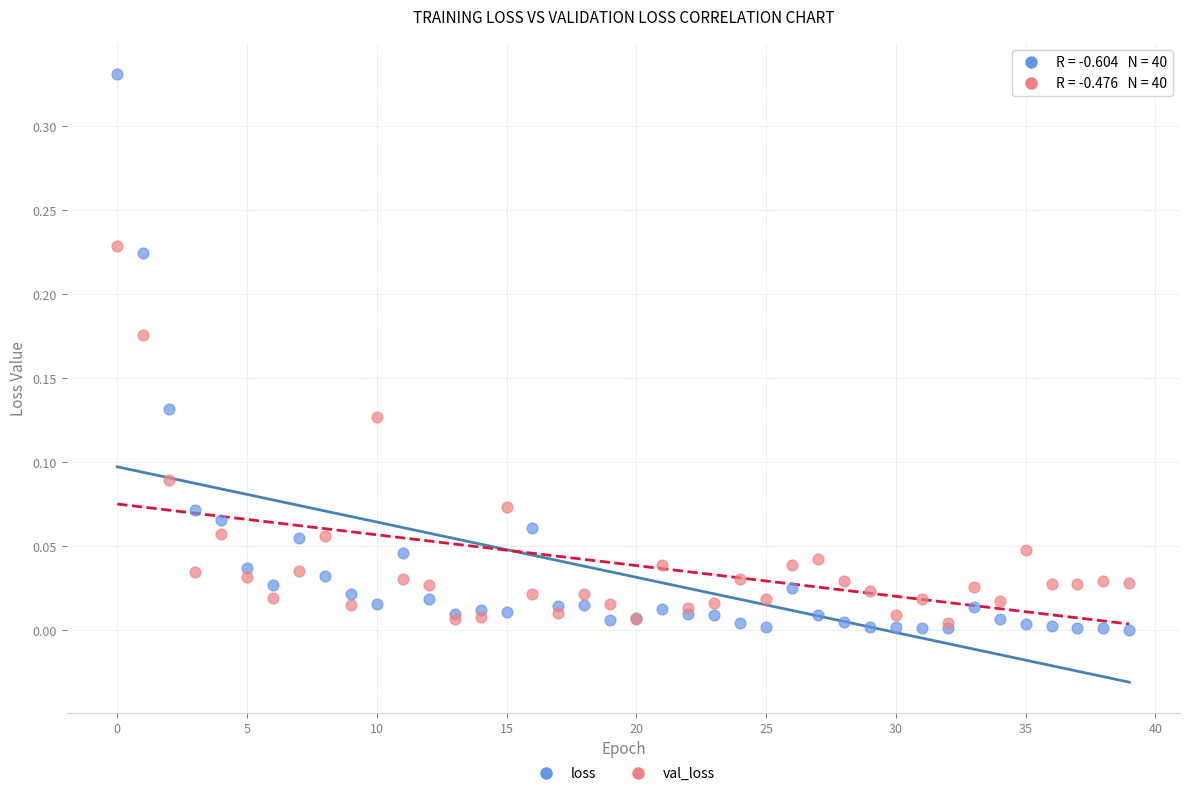

Which series reaches the minimum Y coordinate?

loss